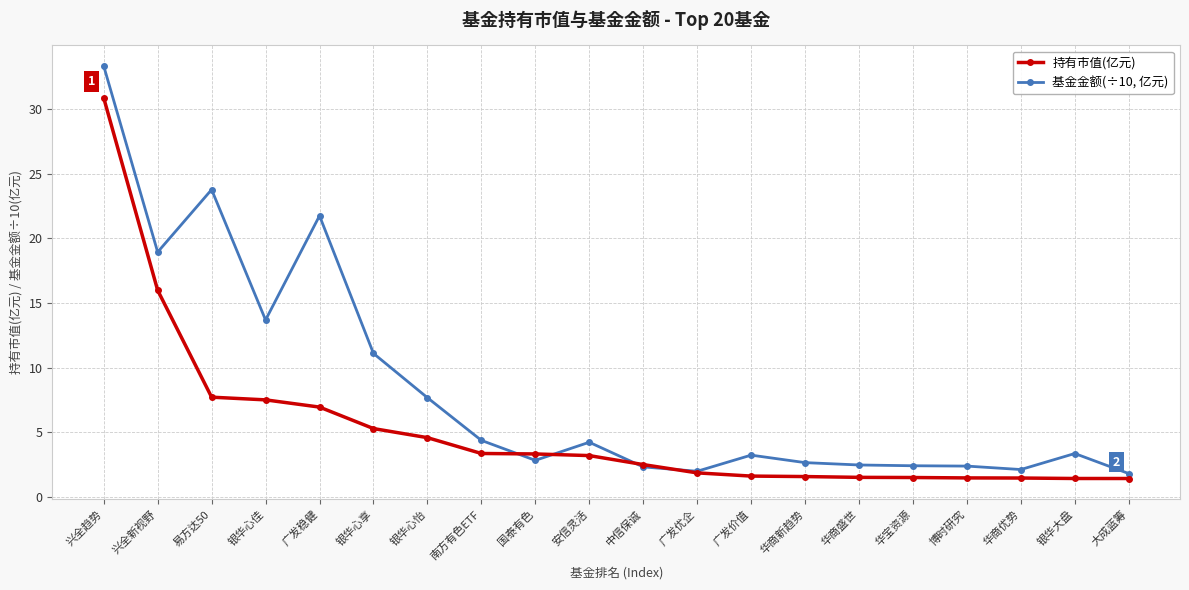

Where is 基金金额(÷10, 亿元) nearest to the value 17?

兴全新视野